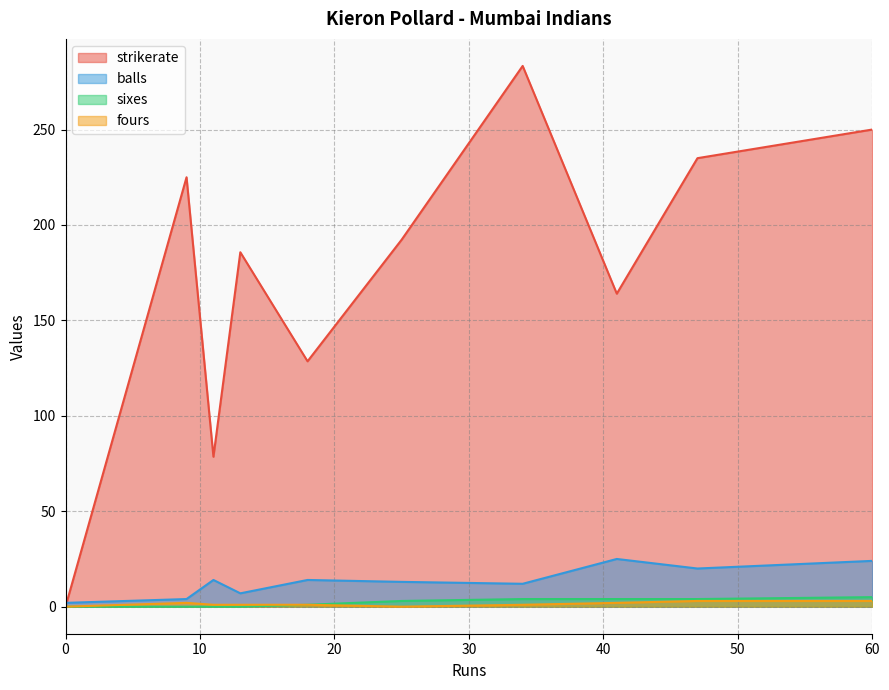

Which series has the largest total across all categories?

strikerate